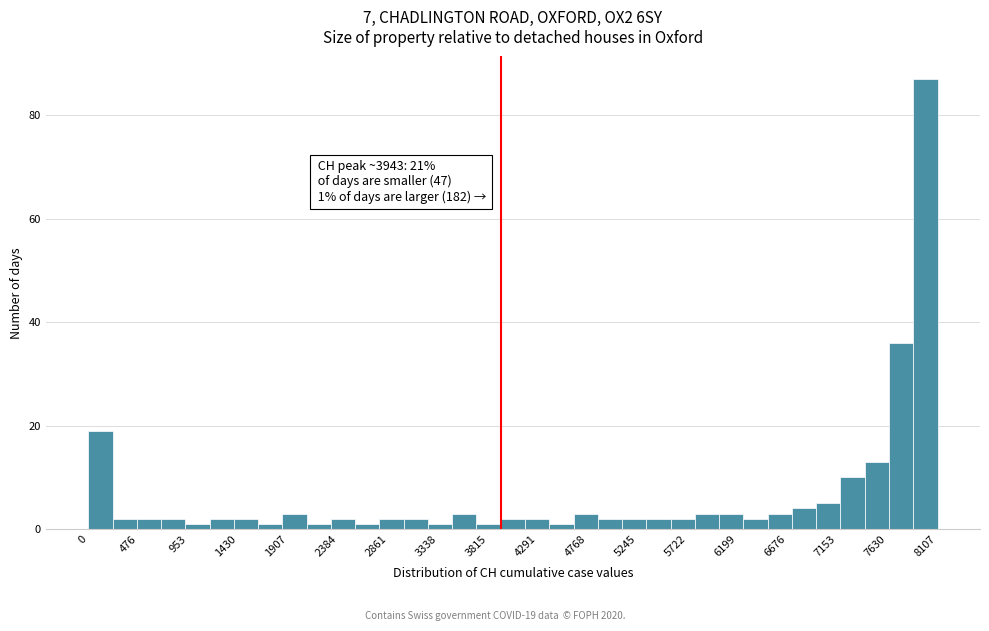

Over which range of the x-axis is the bar tallest?

7900 to 8100